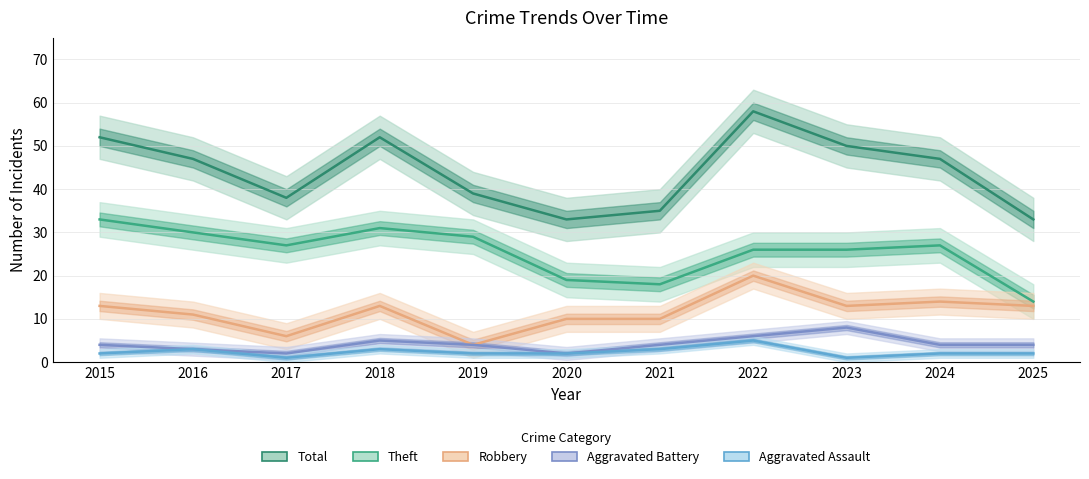

Reading right to left, extract all data points from this chart.

Total: 2025=33	2024=47	2023=50	2022=58	2021=35	2020=33	2019=39	2018=52	2017=38	2016=47	2015=52
Theft: 2025=14	2024=27	2023=26	2022=26	2021=18	2020=19	2019=29	2018=31	2017=27	2016=30	2015=33
Robbery: 2025=13	2024=14	2023=13	2022=20	2021=10	2020=10	2019=4	2018=13	2017=6	2016=11	2015=13
Aggravated Battery: 2025=4	2024=4	2023=8	2022=6	2021=4	2020=2	2019=4	2018=5	2017=2	2016=3	2015=4
Aggravated Assault: 2025=2	2024=2	2023=1	2022=5	2021=3	2020=2	2019=2	2018=3	2017=1	2016=3	2015=2